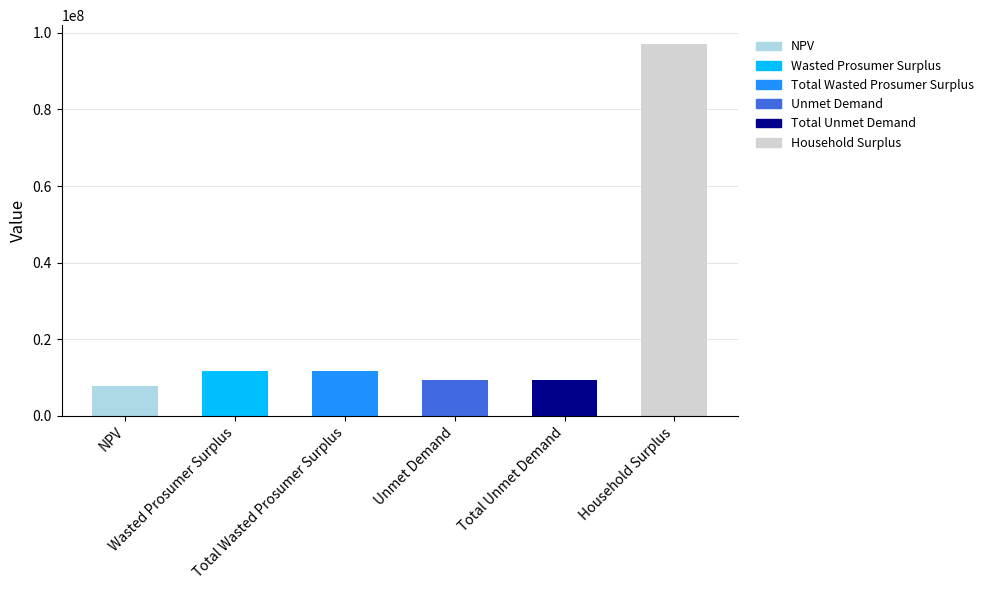

Is it true that the value at Wasted Prosumer Surplus is 11658423.7?

True